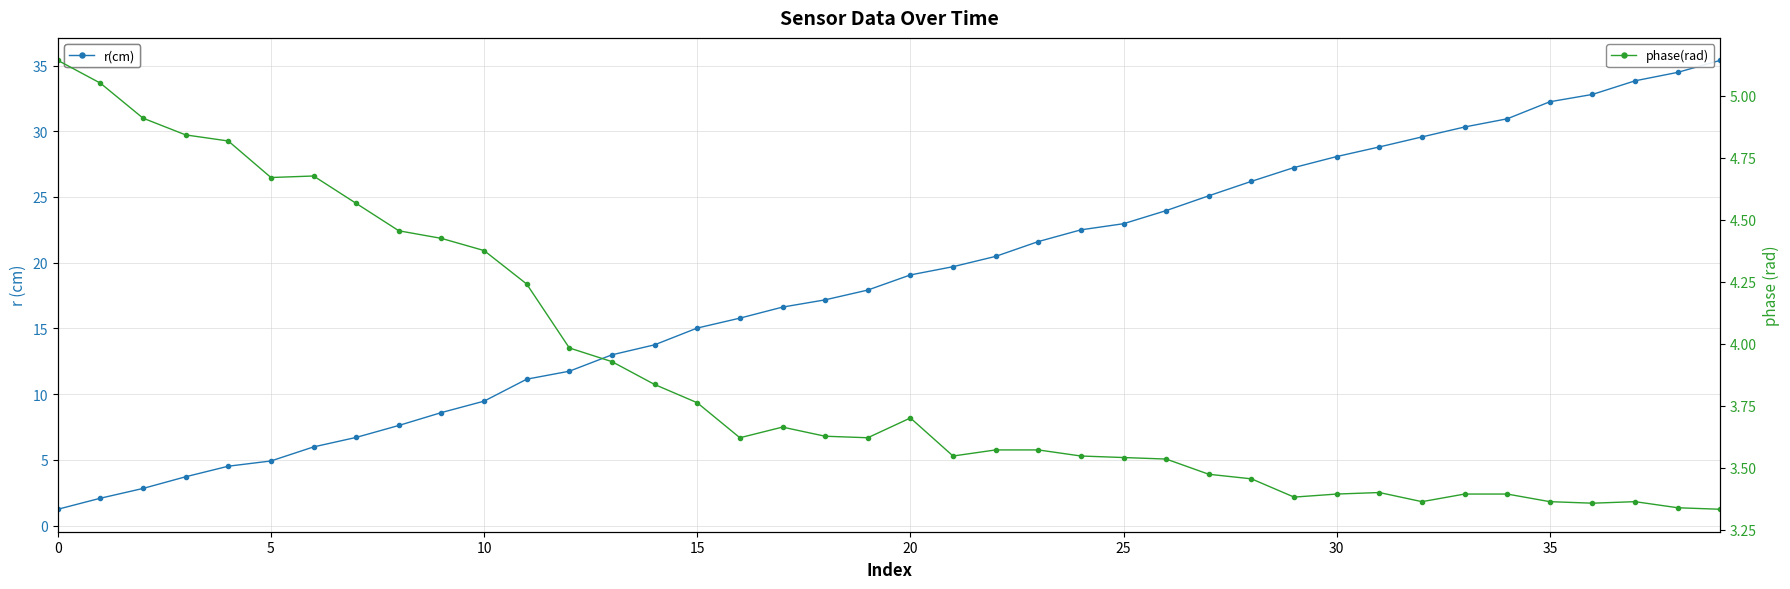

The value of r(cm) at 12 is 16.0. True or false?

False